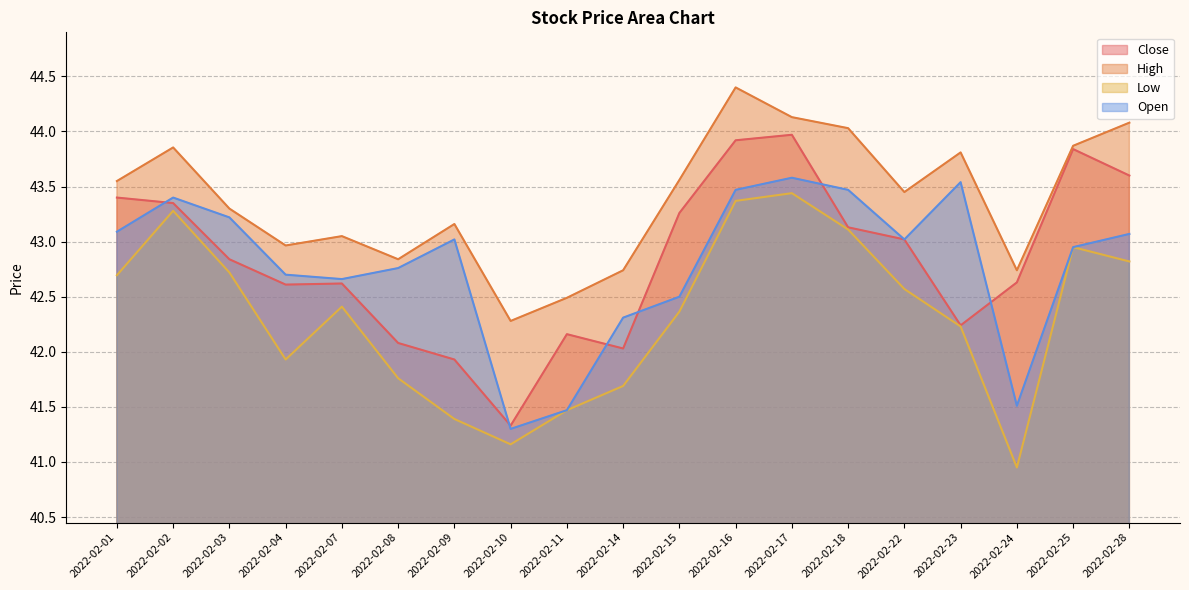

What is the value of the High point at the 17th from the left?

42.7